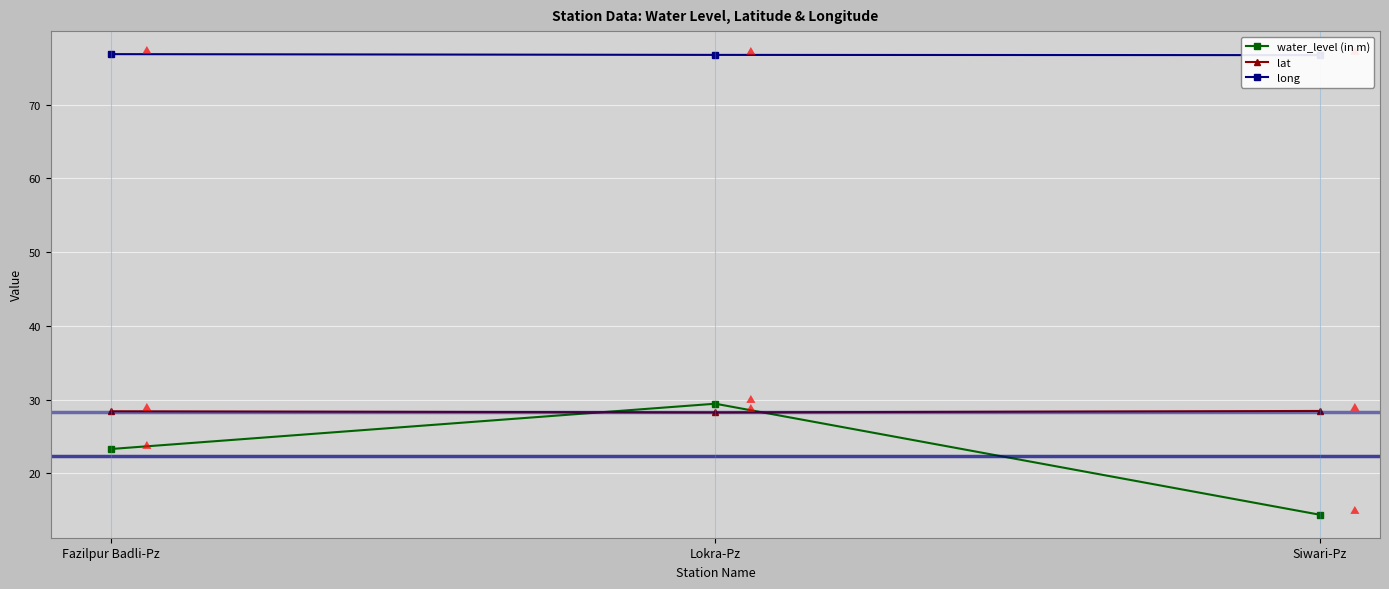

True or false: lat has a value of 28.3 at Lokra-Pz.

True